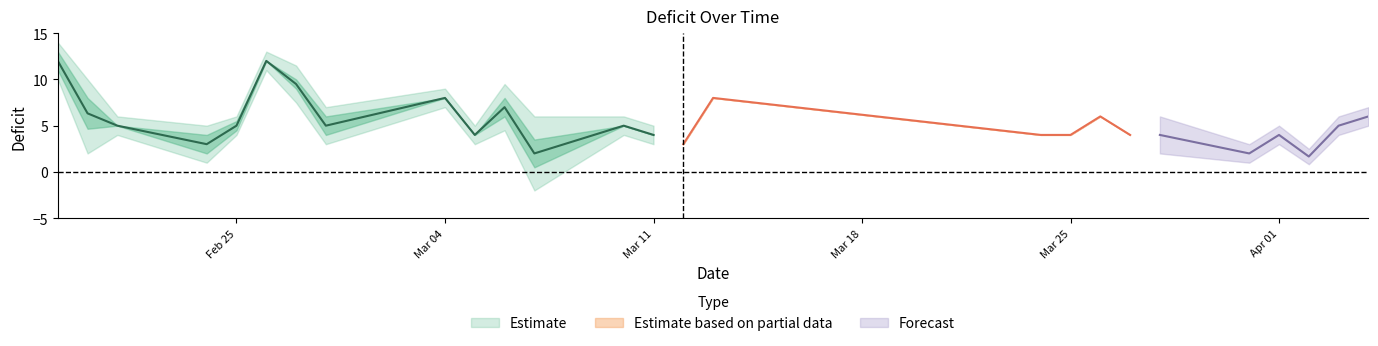

Where is Deficit_outer_lower nearest to the value 4?

2